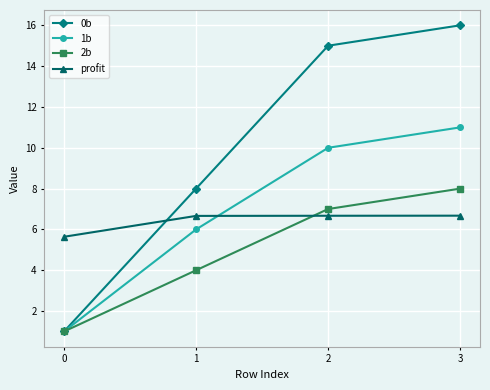

Count the number of categories in the chart.

4